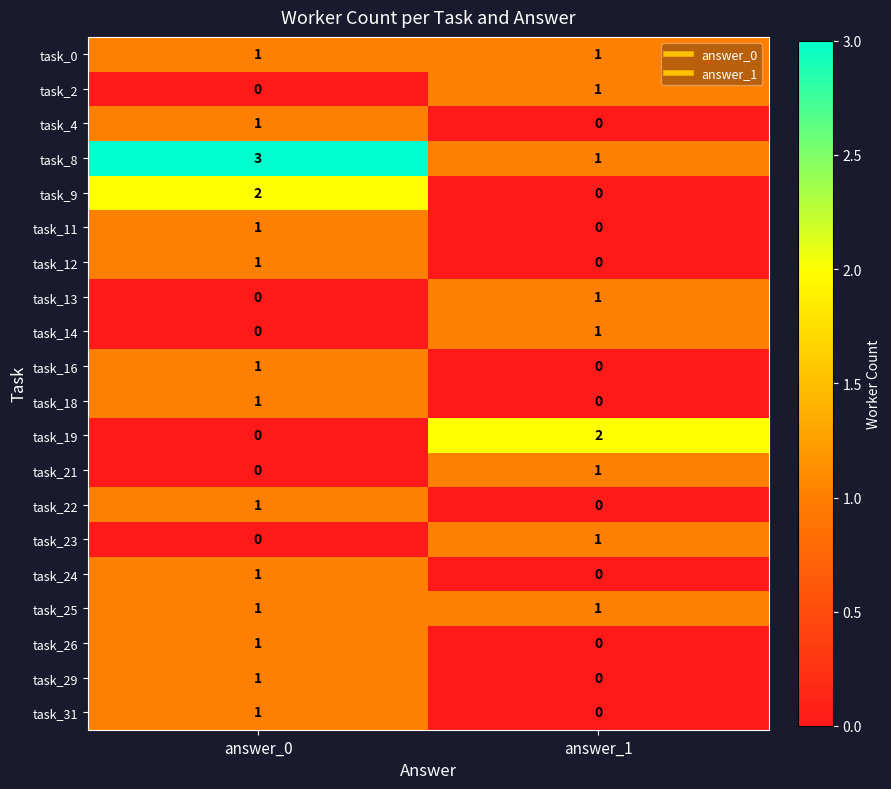

Is it true that task_9 equals 1 at answer_0?

False